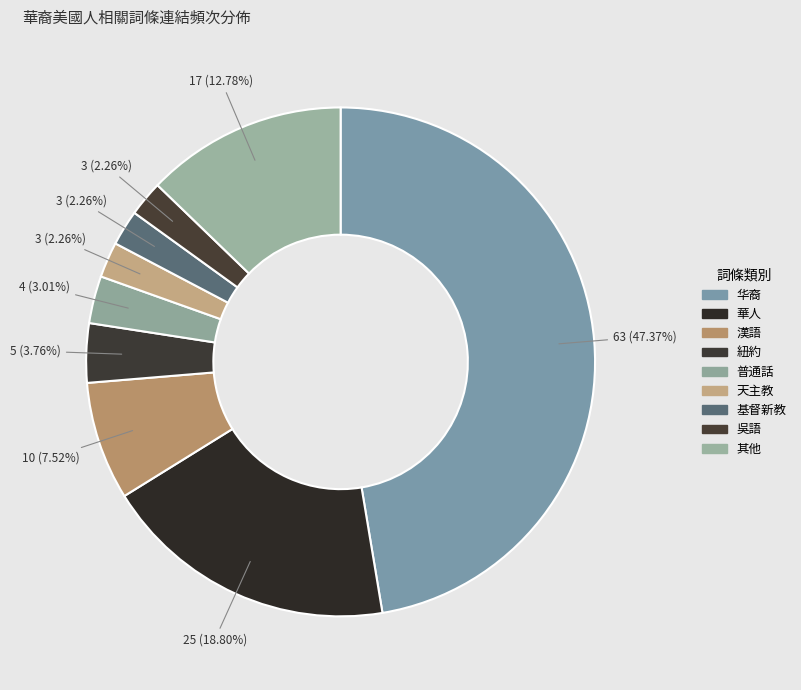

How many segments does this pie chart have?

9